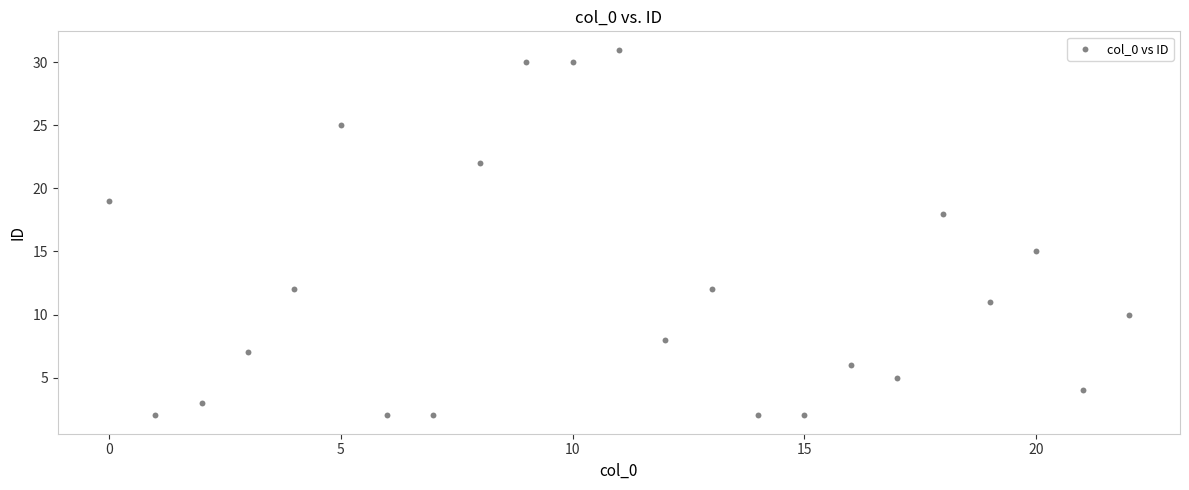

What Y value in the scatter plot is closest to 16?

15